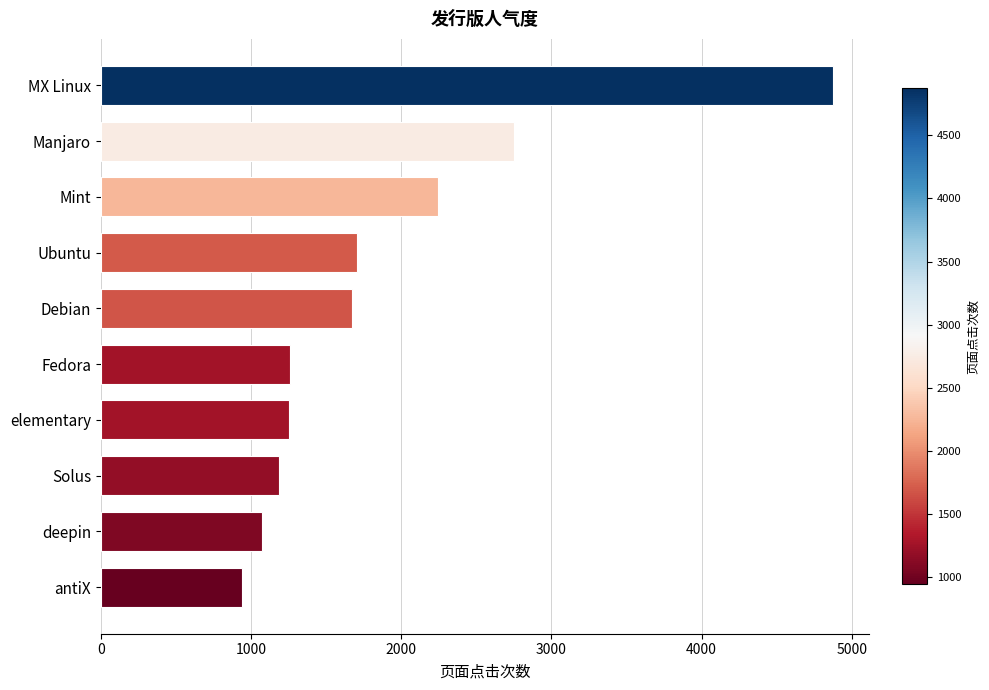

Between Manjaro and deepin, which is larger?

Manjaro